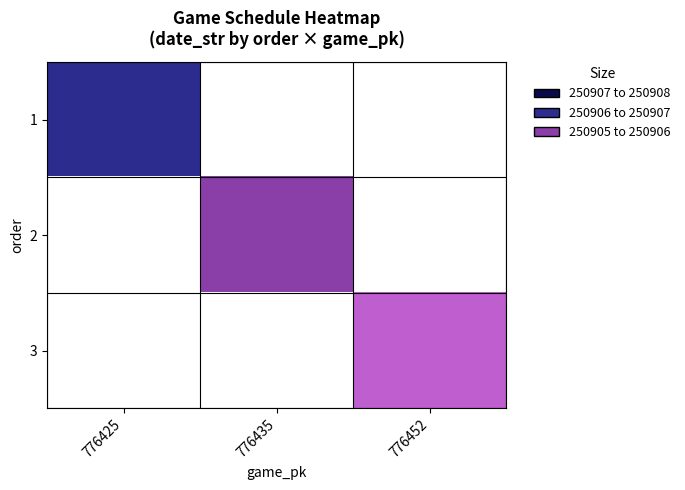

Which series has the largest range (max minus min)?

1